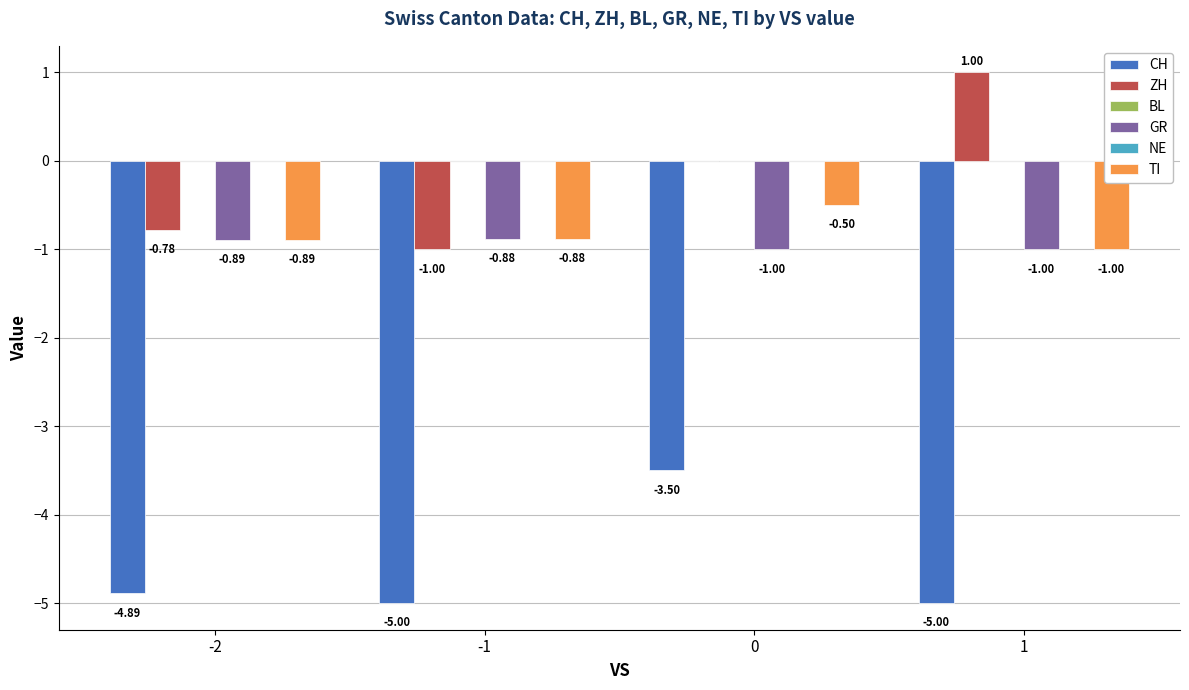

Where is GR nearest to the value 0?

-1